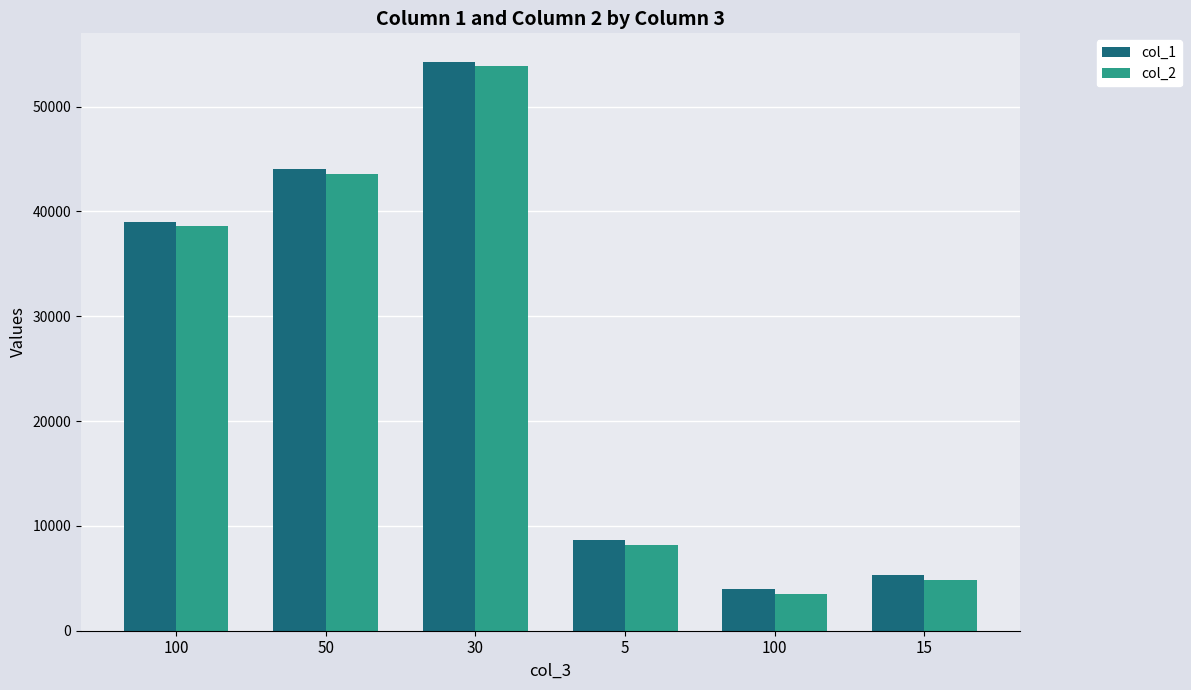

What is the value of the col_1 bar at the 1st from the left?

39028